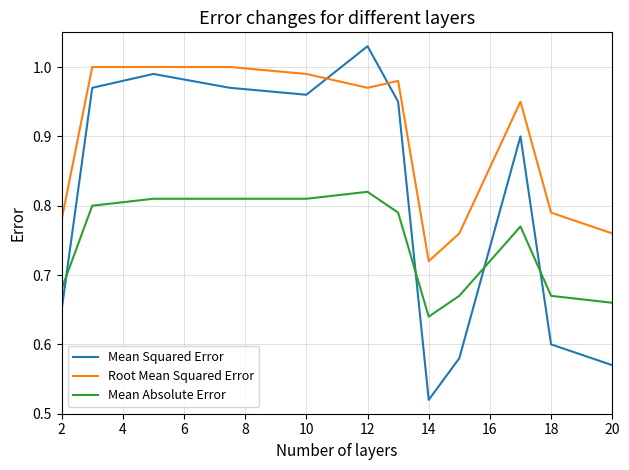

Which series has the widest spread of values?

Mean Squared Error